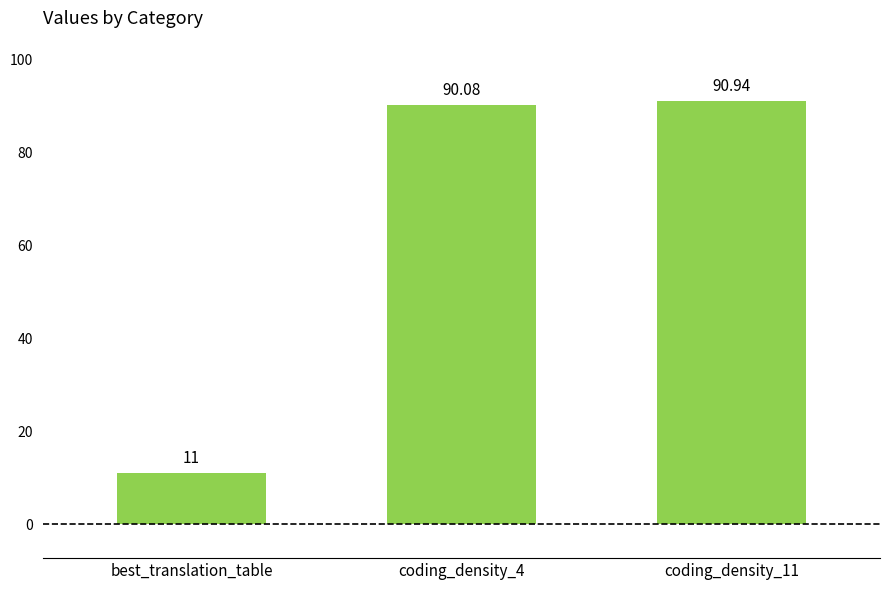

What is the sum of the values at coding_density_11 and best_translation_table?

101.9